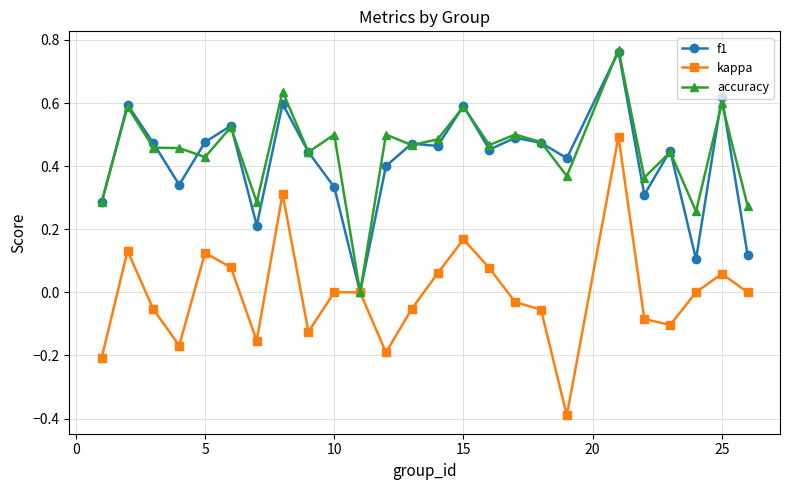

Which series has the widest spread of values?

kappa